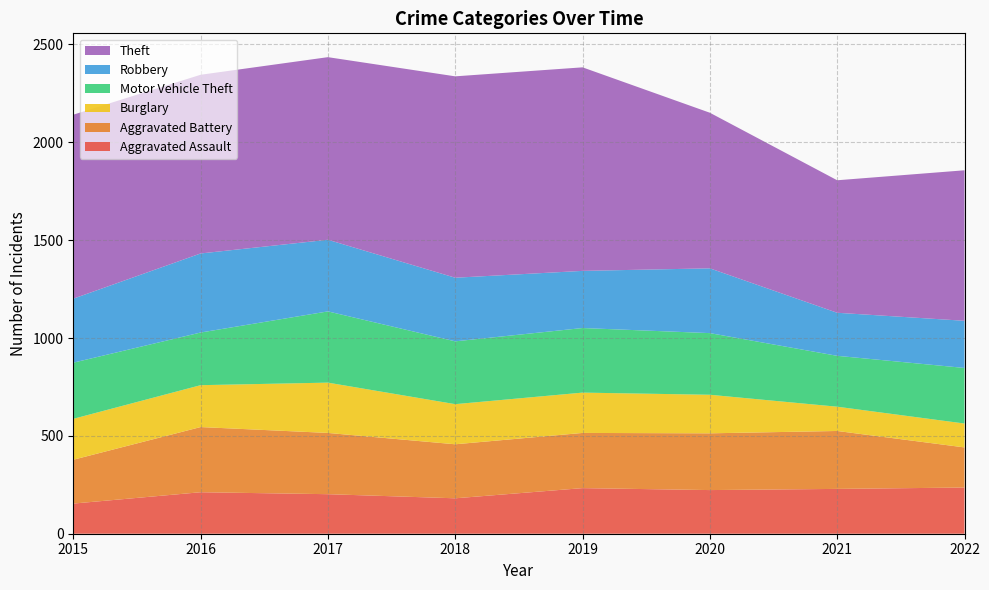

Reading left to right, what are all the values shown in this chart?

Aggravated Assault: 2015=154	2016=212	2017=202	2018=181	2019=233	2020=223	2021=229	2022=236
Aggravated Battery: 2015=224	2016=333	2017=313	2018=276	2019=282	2020=290	2021=296	2022=205
Burglary: 2015=209	2016=214	2017=257	2018=205	2019=206	2020=197	2021=124	2022=122
Motor Vehicle Theft: 2015=287	2016=269	2017=364	2018=321	2019=330	2020=315	2021=260	2022=284
Robbery: 2015=327	2016=404	2017=366	2018=325	2019=292	2020=331	2021=220	2022=241
Theft: 2015=940	2016=913	2017=933	2018=1029	2019=1040	2020=795	2021=677	2022=769